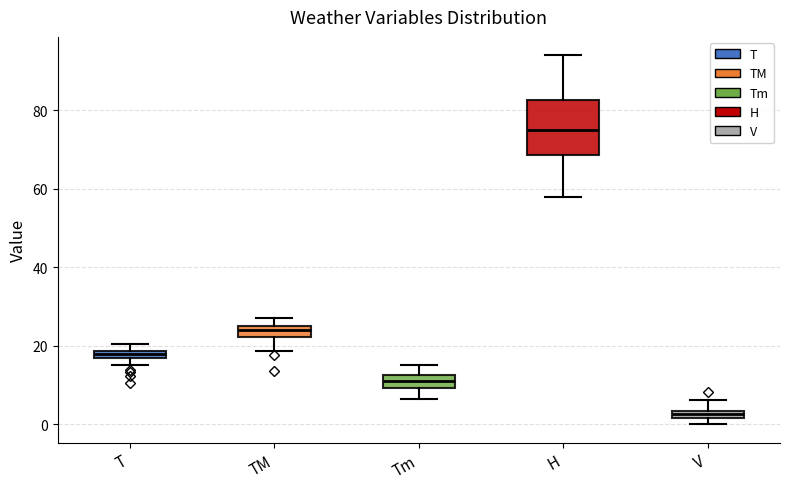

Which box has the lowest median line?

V